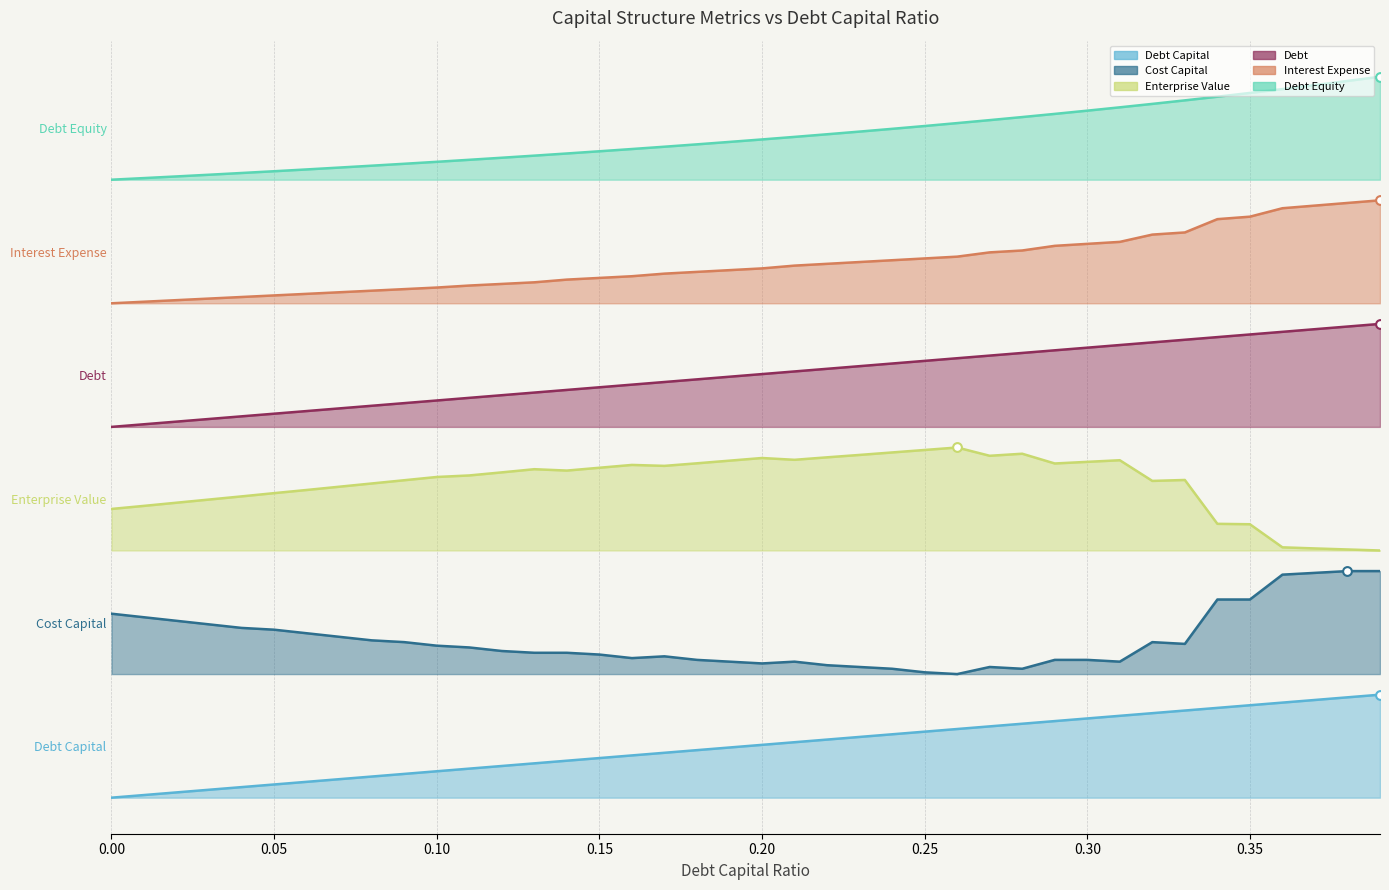

Which series has the largest total across all categories?

debt_equity